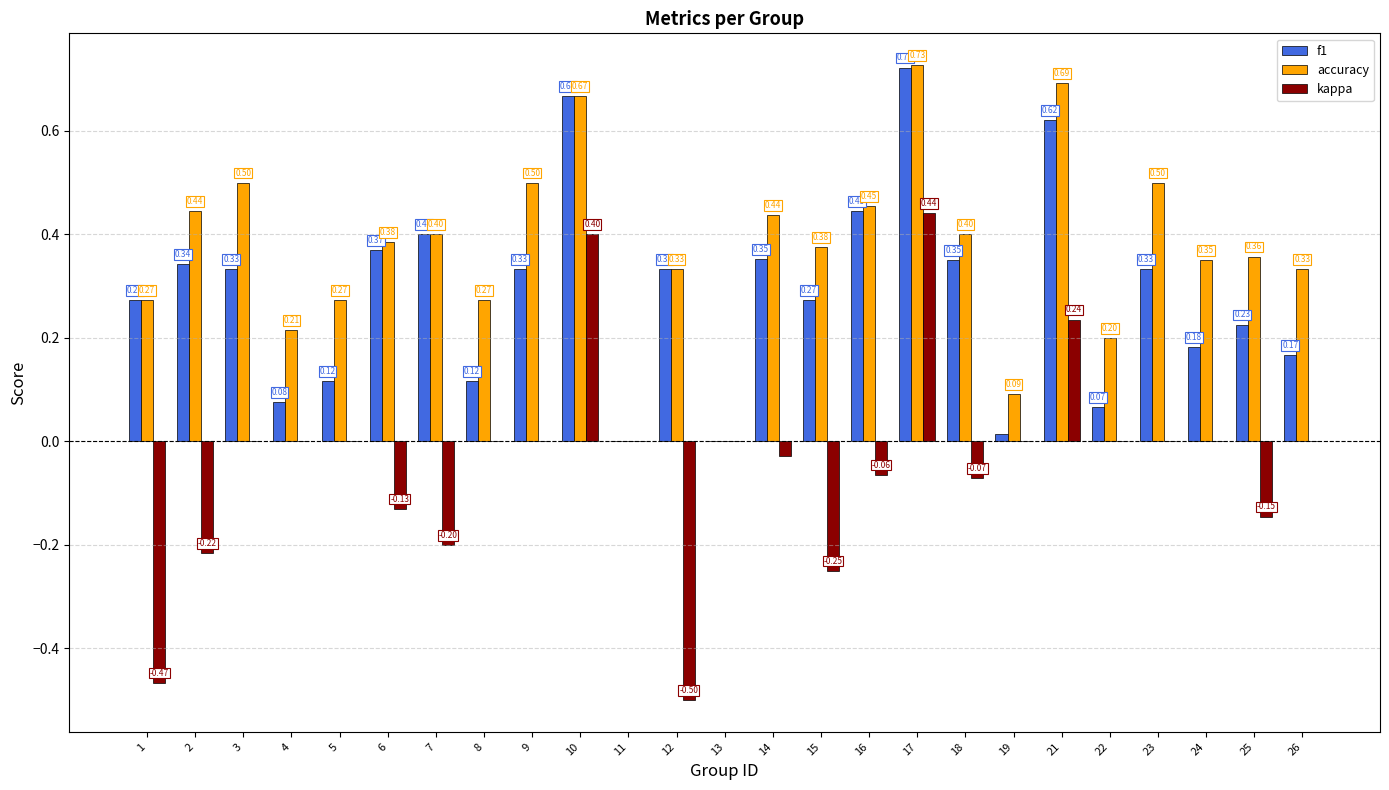

What is the sum of all accuracy values?

9.2